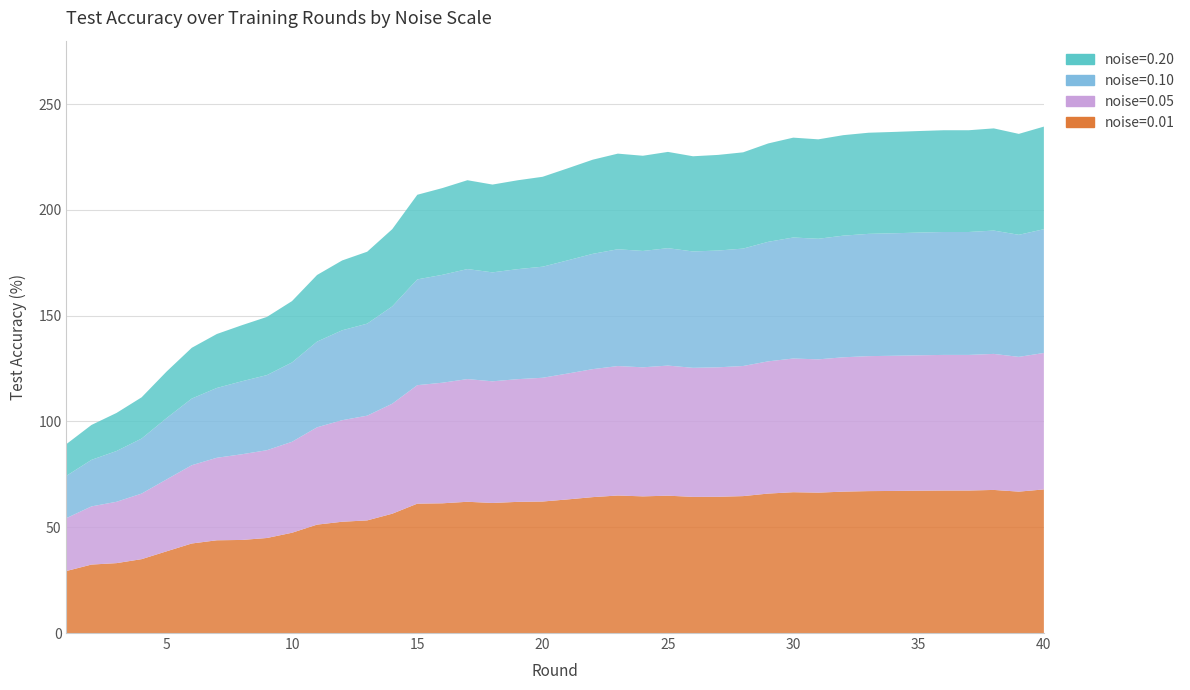

Reading left to right, what are all the values shown in this chart?

noise=0.01: 29.3	32.4	33.0	34.9	38.6	42.3	43.8	44.0	44.9	47.4	51.2	52.6	53.2	56.4	61.2	61.3	62.0	61.5	62.0	62.2	63.2	64.2	65.0	64.6	64.9	64.4	64.4	64.7	65.9	66.6	66.4	66.8	67.1	67.2	67.3	67.4	67.4	67.6	66.8	67.9
noise=0.05: 25.0	27.5	29.0	31.0	34.0	37.0	39.0	40.5	41.5	43.0	46.0	48.0	49.5	52.0	56.0	57.0	58.0	57.5	58.0	58.5	59.5	60.5	61.2	61.0	61.5	61.0	61.2	61.5	62.5	63.2	63.0	63.5	63.8	63.9	64.0	64.1	64.1	64.3	63.7	64.5
noise=0.10: 20.0	22.0	24.0	26.0	29.0	31.5	33.0	34.5	35.5	37.5	40.5	42.5	43.5	46.0	50.0	51.0	52.0	51.5	52.0	52.5	53.5	54.5	55.2	55.0	55.5	55.0	55.2	55.5	56.5	57.2	57.0	57.5	57.8	57.9	58.0	58.1	58.1	58.3	57.7	58.5
noise=0.20: 15.0	16.5	18.0	19.5	22.0	24.0	25.5	26.5	27.5	29.0	31.5	33.0	34.0	36.5	40.0	41.0	42.0	41.5	42.0	42.5	43.5	44.5	45.2	45.0	45.5	45.0	45.2	45.5	46.5	47.2	47.0	47.5	47.8	47.9	48.0	48.1	48.1	48.3	47.7	48.5